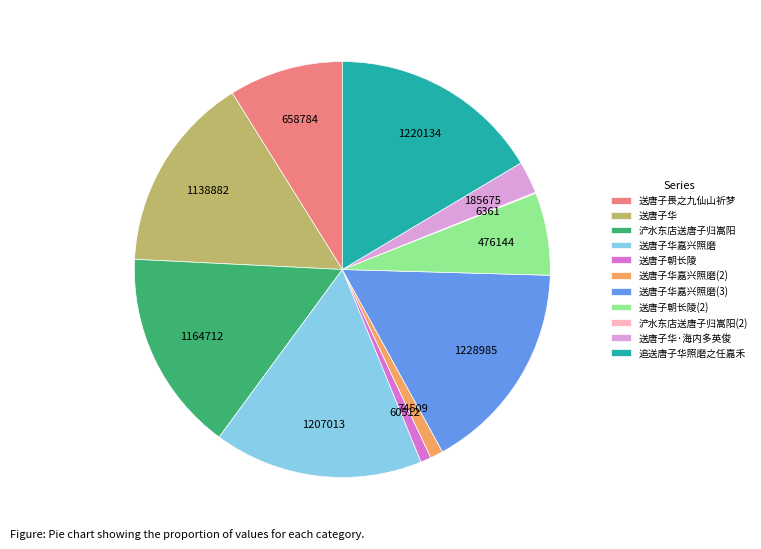

Does 送唐子华嘉兴照磨(2) account for over 50% of the chart?

No